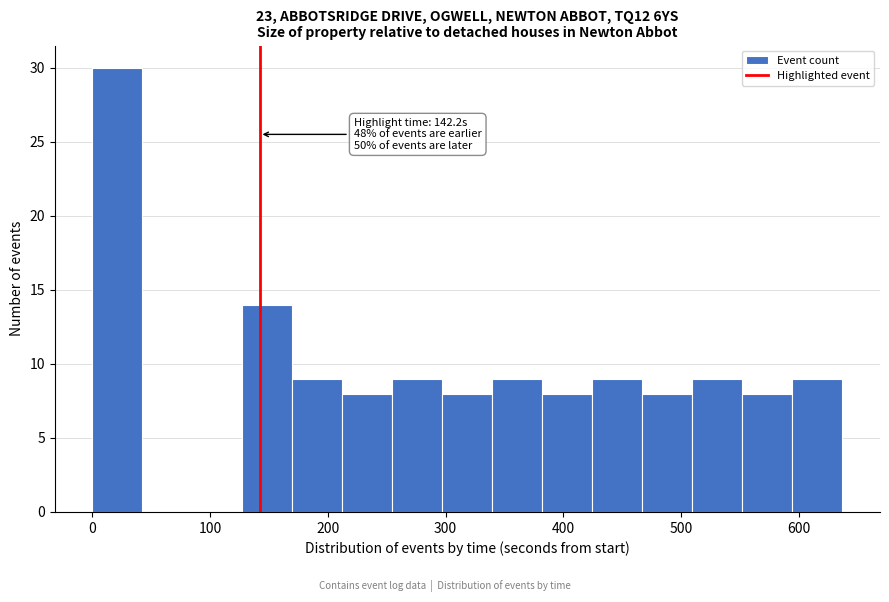

Which range on the x-axis has the tallest bar?

0 to 40